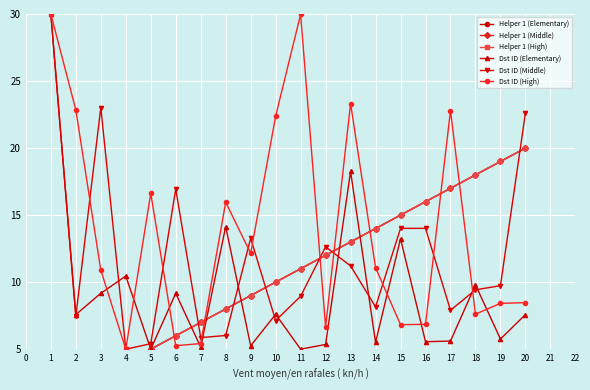

What is the minimum value for Dst ID (Middle)?

5.0